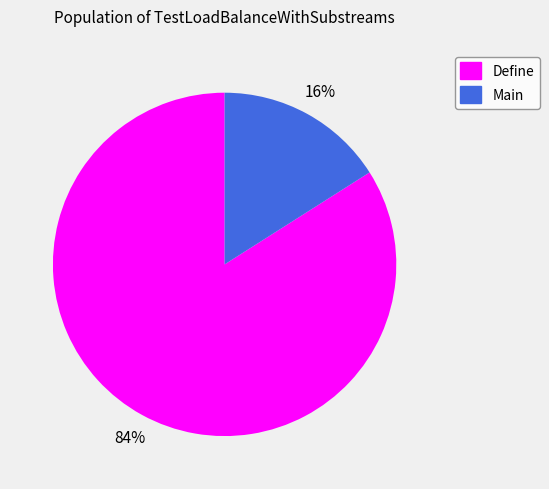

Which category has the biggest portion of the pie?

Define